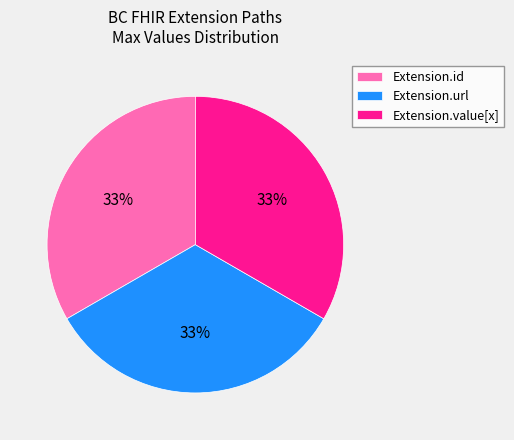

How many segments does this pie chart have?

3